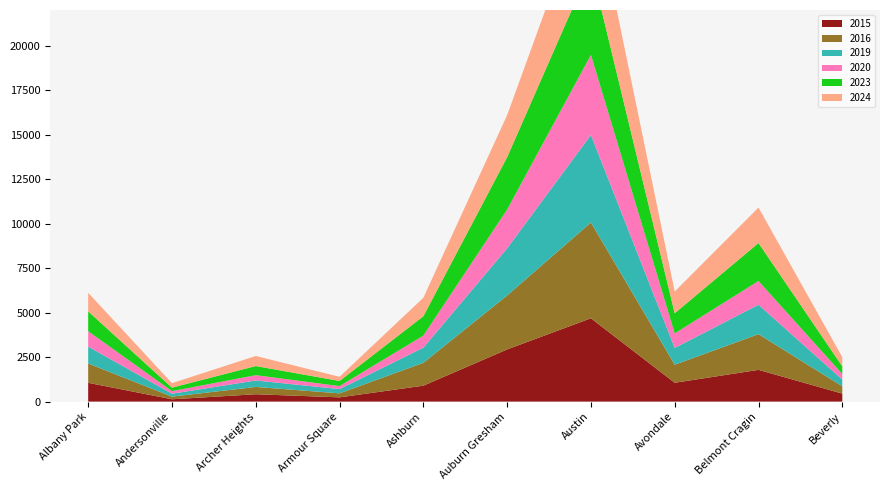

Reading left to right, extract all data points from this chart.

2015: 1056	130	414	238	894	2931	4681	1058	1783	448
2016: 1084	149	410	226	1284	3031	5380	1015	2006	413
2019: 952	164	363	239	851	2649	4920	942	1652	377
2020: 861	145	298	168	678	2178	4499	816	1335	312
2023: 1117	197	513	288	1089	2943	4984	1134	2134	432
2024: 1042	250	566	233	1037	2361	4577	1218	1991	515